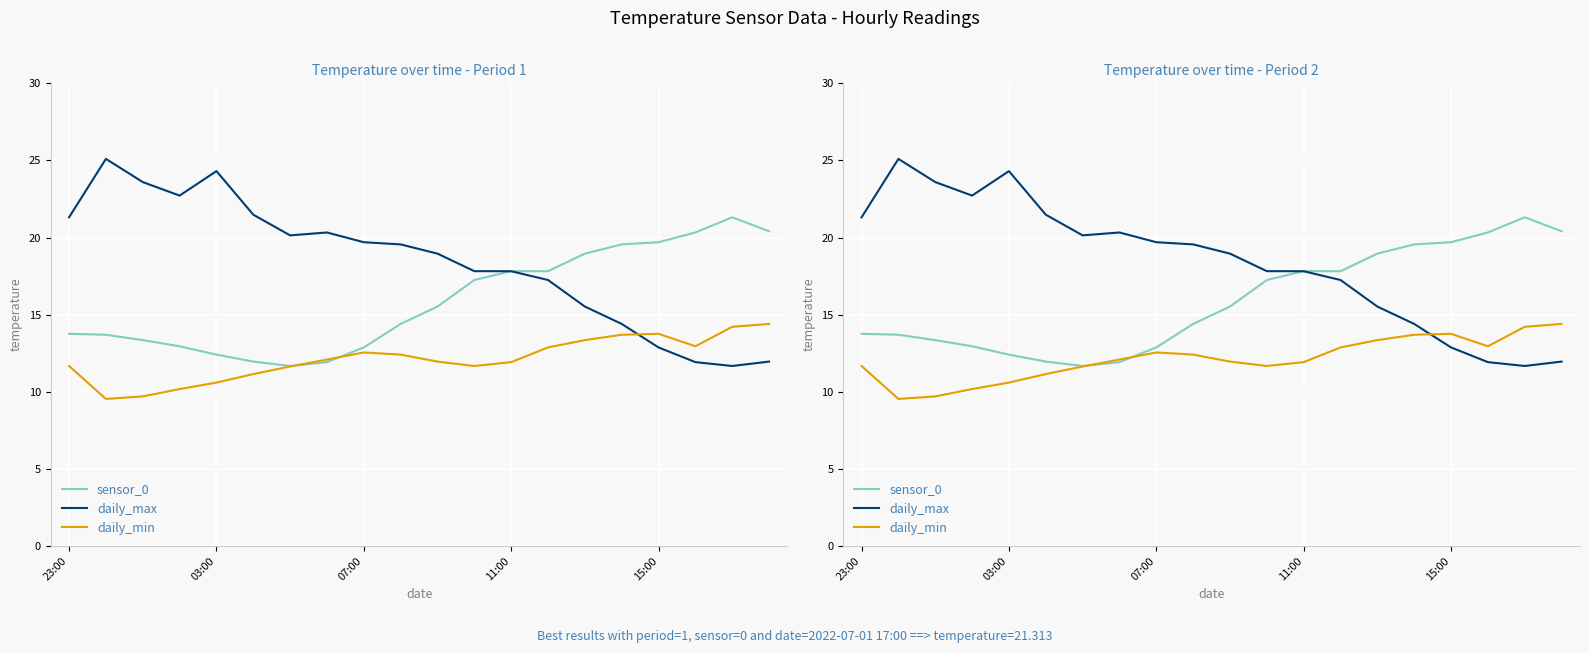

The daily_max series shows 8.9 at 15. True or false?

False